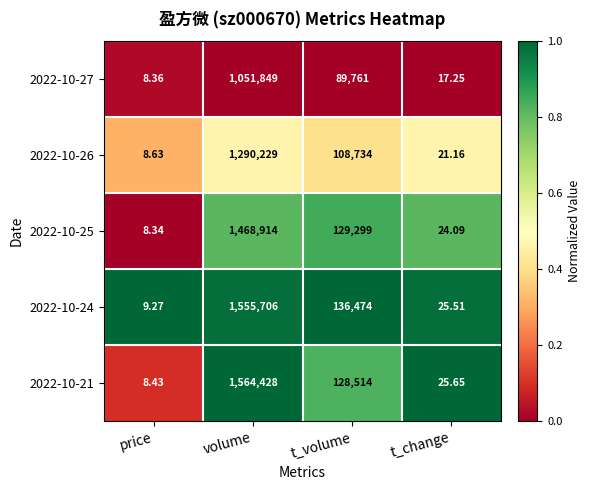

Which series has the largest range (max minus min)?

2022-10-21